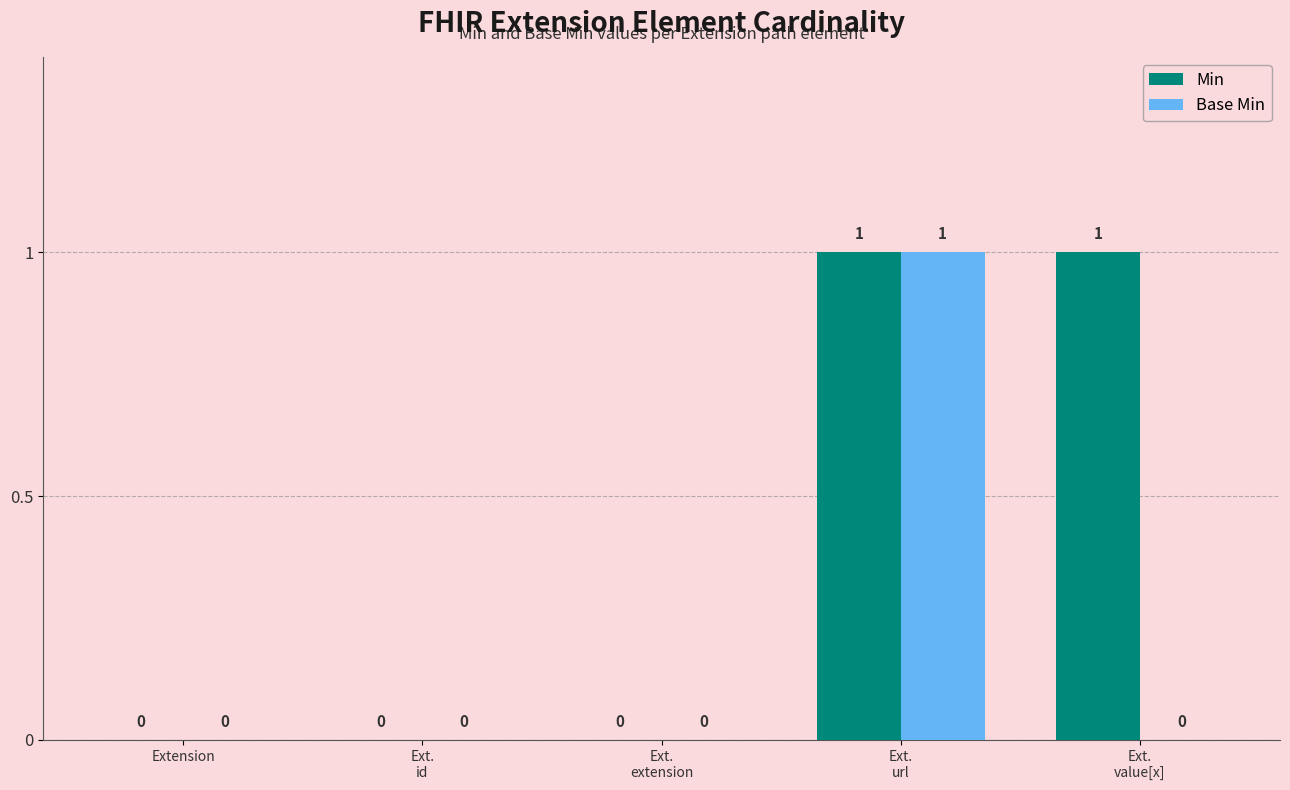

Reading left to right, extract all data points from this chart.

Min: Extension=0	Ext.
id=0	Ext.
extension=0	Ext.
url=1	Ext.
value[x]=1
Base Min: Extension=0	Ext.
id=0	Ext.
extension=0	Ext.
url=1	Ext.
value[x]=0